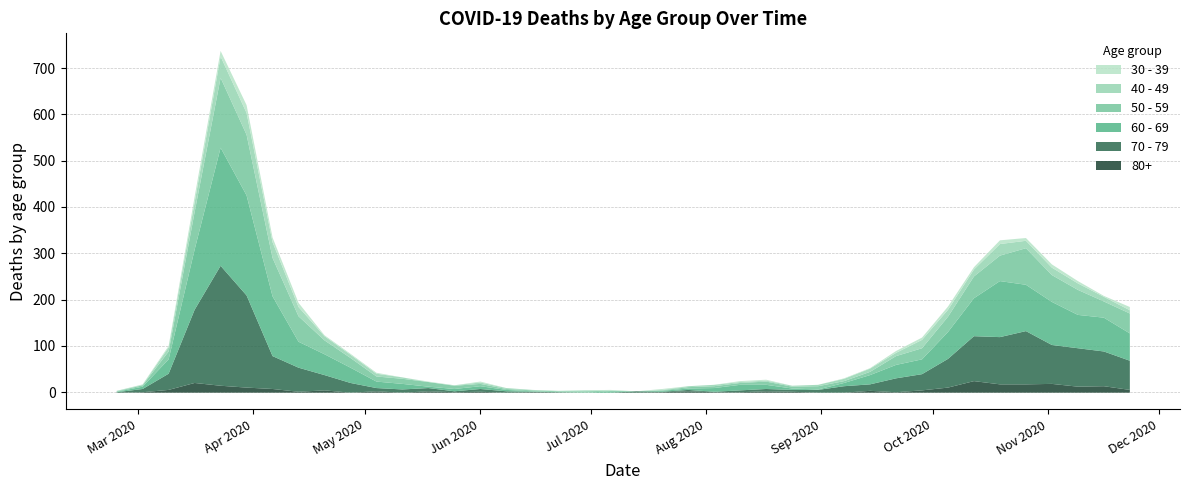

Reading right to left, list all the values displayed in this chart.

80+: 2020-11-23=6	2020-11-16=14	2020-11-09=13	2020-11-02=19	2020-10-26=18	2020-10-19=18	2020-10-12=25	2020-10-05=11	2020-09-28=5	2020-09-21=1	2020-09-14=4	2020-09-07=0	2020-08-31=0	2020-08-24=2	2020-08-17=3	2020-08-10=1	2020-08-03=1	2020-07-27=3	2020-07-20=1	2020-07-13=0	2020-07-06=0	2020-06-29=0	2020-06-22=0	2020-06-15=1	2020-06-08=0	2020-06-01=2	2020-05-25=1	2020-05-18=3	2020-05-11=0	2020-05-04=3	2020-04-27=0	2020-04-20=5	2020-04-13=2	2020-04-06=8	2020-03-30=11	2020-03-23=15	2020-03-16=21	2020-03-09=6	2020-03-02=1	2020-02-24=0
40 - 49: 2020-11-23=7	2020-11-16=10	2020-11-09=14	2020-11-02=16	2020-10-26=16	2020-10-19=25	2020-10-12=15	2020-10-05=15	2020-09-28=18	2020-09-21=7	2020-09-14=7	2020-09-07=5	2020-08-31=3	2020-08-24=2	2020-08-17=2	2020-08-10=2	2020-08-03=3	2020-07-27=2	2020-07-20=1	2020-07-13=0	2020-07-06=1	2020-06-29=2	2020-06-22=1	2020-06-15=1	2020-06-08=2	2020-06-01=3	2020-05-25=1	2020-05-18=0	2020-05-11=3	2020-05-04=6	2020-04-27=7	2020-04-20=9	2020-04-13=20	2020-04-06=34	2020-03-30=47	2020-03-23=46	2020-03-16=21	2020-03-09=9	2020-03-02=1	2020-02-24=1
30 - 39: 2020-11-23=7	2020-11-16=2	2020-11-09=5	2020-11-02=7	2020-10-26=6	2020-10-19=8	2020-10-12=5	2020-10-05=7	2020-09-28=5	2020-09-21=4	2020-09-14=1	2020-09-07=1	2020-08-31=0	2020-08-24=0	2020-08-17=2	2020-08-10=2	2020-08-03=0	2020-07-27=0	2020-07-20=2	2020-07-13=0	2020-07-06=1	2020-06-29=0	2020-06-22=0	2020-06-15=0	2020-06-08=0	2020-06-01=2	2020-05-25=0	2020-05-18=1	2020-05-11=0	2020-05-04=2	2020-04-27=2	2020-04-20=2	2020-04-13=9	2020-04-06=10	2020-03-30=17	2020-03-23=12	2020-03-16=12	2020-03-09=3	2020-03-02=1	2020-02-24=0
50 - 59: 2020-11-23=43	2020-11-16=35	2020-11-09=54	2020-11-02=58	2020-10-26=79	2020-10-19=55	2020-10-12=47	2020-10-05=33	2020-09-28=24	2020-09-21=19	2020-09-14=7	2020-09-07=4	2020-08-31=7	2020-08-24=4	2020-08-17=7	2020-08-10=4	2020-08-03=4	2020-07-27=3	2020-07-20=1	2020-07-13=0	2020-07-06=1	2020-06-29=3	2020-06-22=2	2020-06-15=2	2020-06-08=2	2020-06-01=5	2020-05-25=7	2020-05-18=10	2020-05-11=11	2020-05-04=11	2020-04-27=21	2020-04-20=30	2020-04-13=55	2020-04-06=83	2020-03-30=131	2020-03-23=151	2020-03-16=81	2020-03-09=17	2020-03-02=3	2020-02-24=1
60 - 69: 2020-11-23=59	2020-11-16=73	2020-11-09=72	2020-11-02=93	2020-10-26=100	2020-10-19=121	2020-10-12=82	2020-10-05=58	2020-09-28=32	2020-09-21=29	2020-09-14=20	2020-09-07=7	2020-08-31=1	2020-08-24=3	2020-08-17=9	2020-08-10=12	2020-08-03=8	2020-07-27=3	2020-07-20=2	2020-07-13=0	2020-07-06=3	2020-06-29=0	2020-06-22=0	2020-06-15=1	2020-06-08=3	2020-06-01=6	2020-05-25=5	2020-05-18=3	2020-05-11=12	2020-05-04=14	2020-04-27=33	2020-04-20=45	2020-04-13=56	2020-04-06=129	2020-03-30=216	2020-03-23=255	2020-03-16=130	2020-03-09=31	2020-03-02=5	2020-02-24=1
70 - 79: 2020-11-23=63	2020-11-16=75	2020-11-09=83	2020-11-02=84	2020-10-26=115	2020-10-19=102	2020-10-12=97	2020-10-05=62	2020-09-28=35	2020-09-21=30	2020-09-14=14	2020-09-07=14	2020-08-31=6	2020-08-24=4	2020-08-17=5	2020-08-10=4	2020-08-03=1	2020-07-27=3	2020-07-20=1	2020-07-13=3	2020-07-06=0	2020-06-29=0	2020-06-22=1	2020-06-15=1	2020-06-08=3	2020-06-01=6	2020-05-25=2	2020-05-18=7	2020-05-11=7	2020-05-04=7	2020-04-27=21	2020-04-20=33	2020-04-13=52	2020-04-06=71	2020-03-30=199	2020-03-23=259	2020-03-16=158	2020-03-09=35	2020-03-02=7	2020-02-24=1